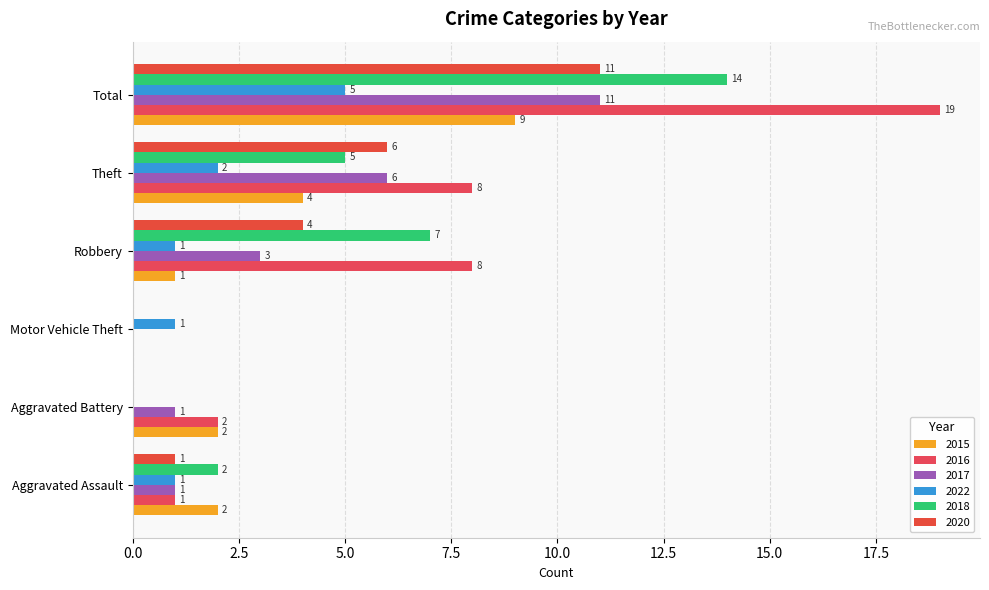

List the series in order of their peak value, lowest first.

2022, 2015, 2017, 2020, 2018, 2016